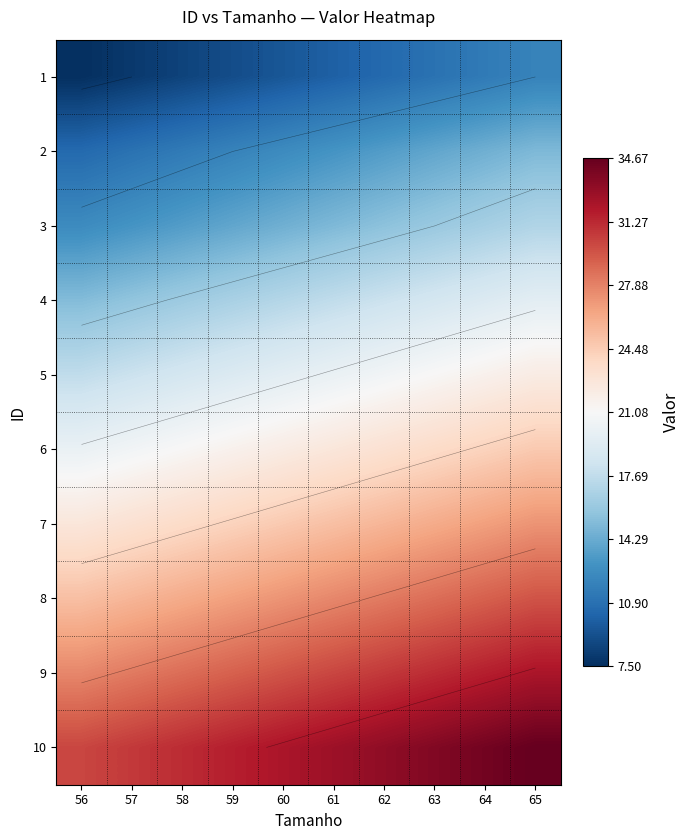

What is the average value of the 1 series?

9.8